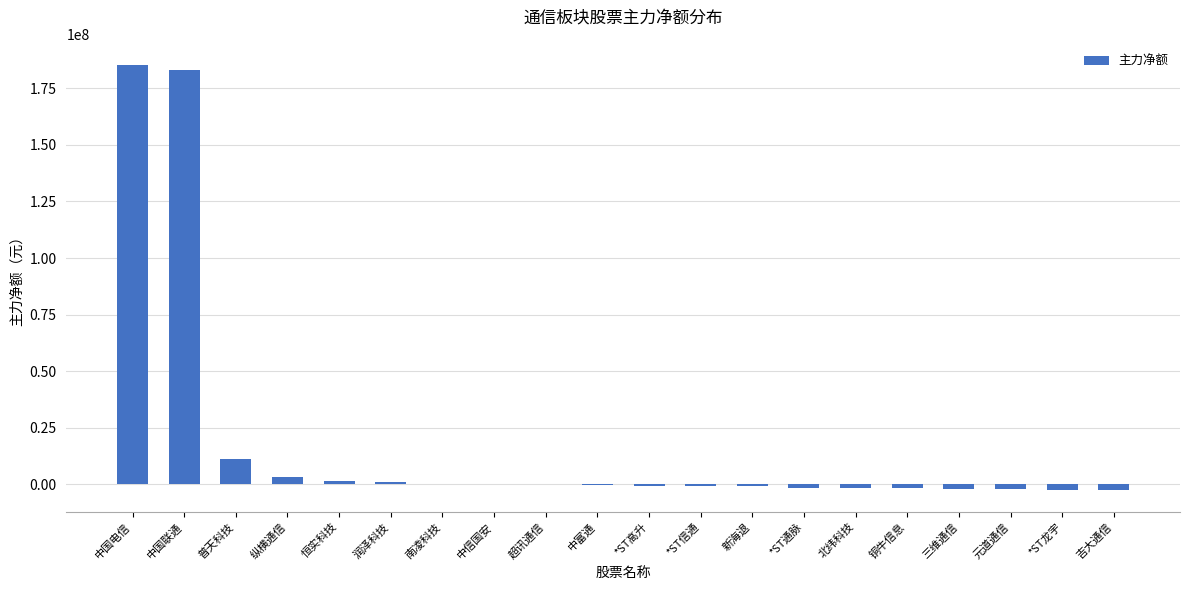

True or false: the data shows 11271324 at 普天科技.

True